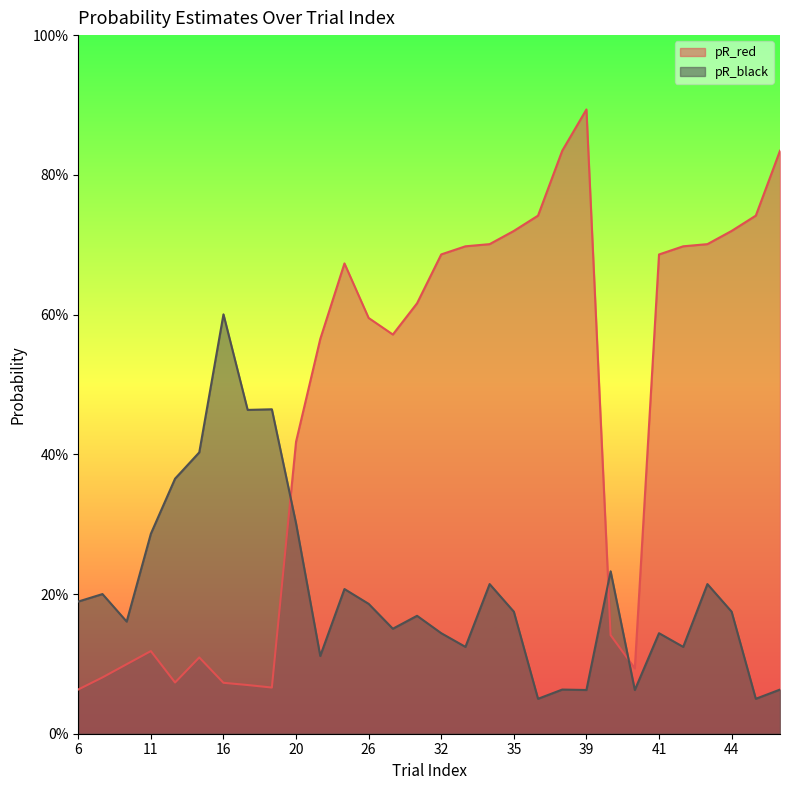

True or false: pR_red has more than 0 points higher than both neighbors.

True